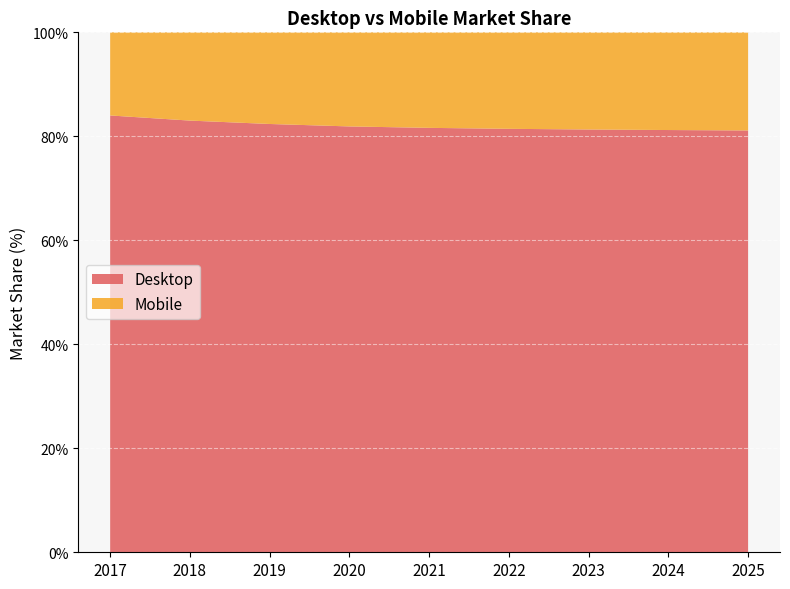

Reading left to right, extract all data points from this chart.

Desktop: 2017=84.0	2018=83.0	2019=82.4	2020=81.9	2021=81.6	2022=81.4	2023=81.3	2024=81.2	2025=81.1
Mobile: 2017=16.0	2018=17.0	2019=17.6	2020=18.1	2021=18.4	2022=18.6	2023=18.7	2024=18.8	2025=18.9